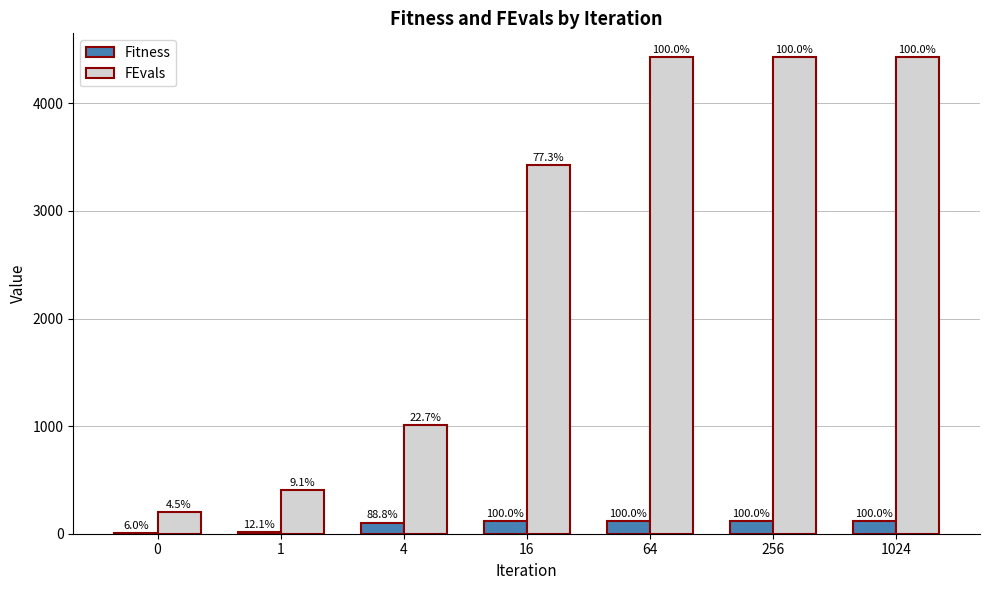

How many groups of bars are there?

7